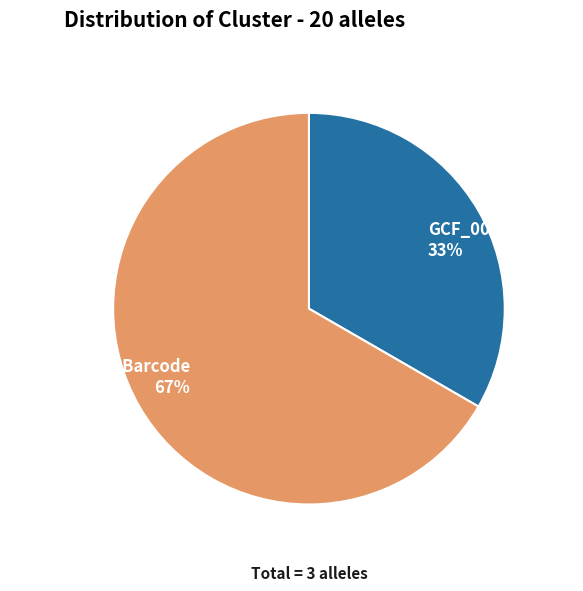

Combined, do 75312bbb_noBarcode and GCF_006094475.1 account for over 50%?

Yes